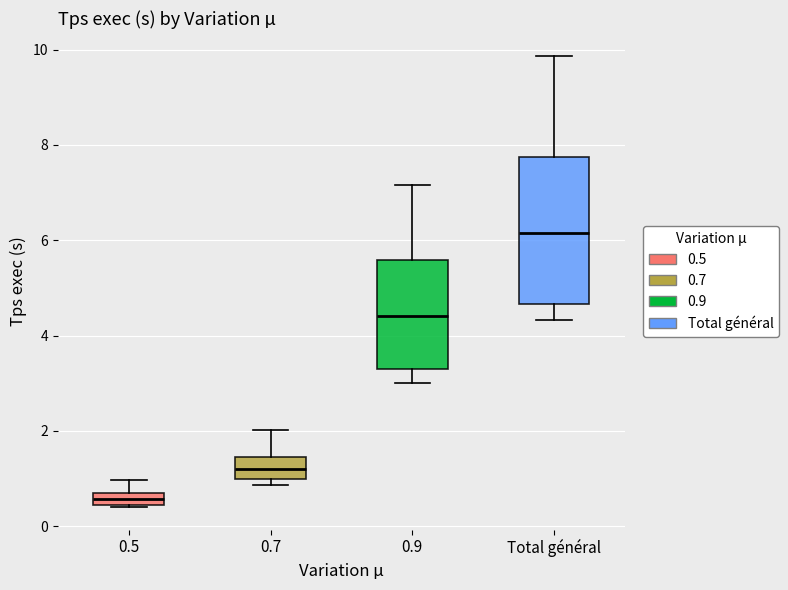

Comparing the boxes themselves (not the whiskers), which one is the tallest?

Total général